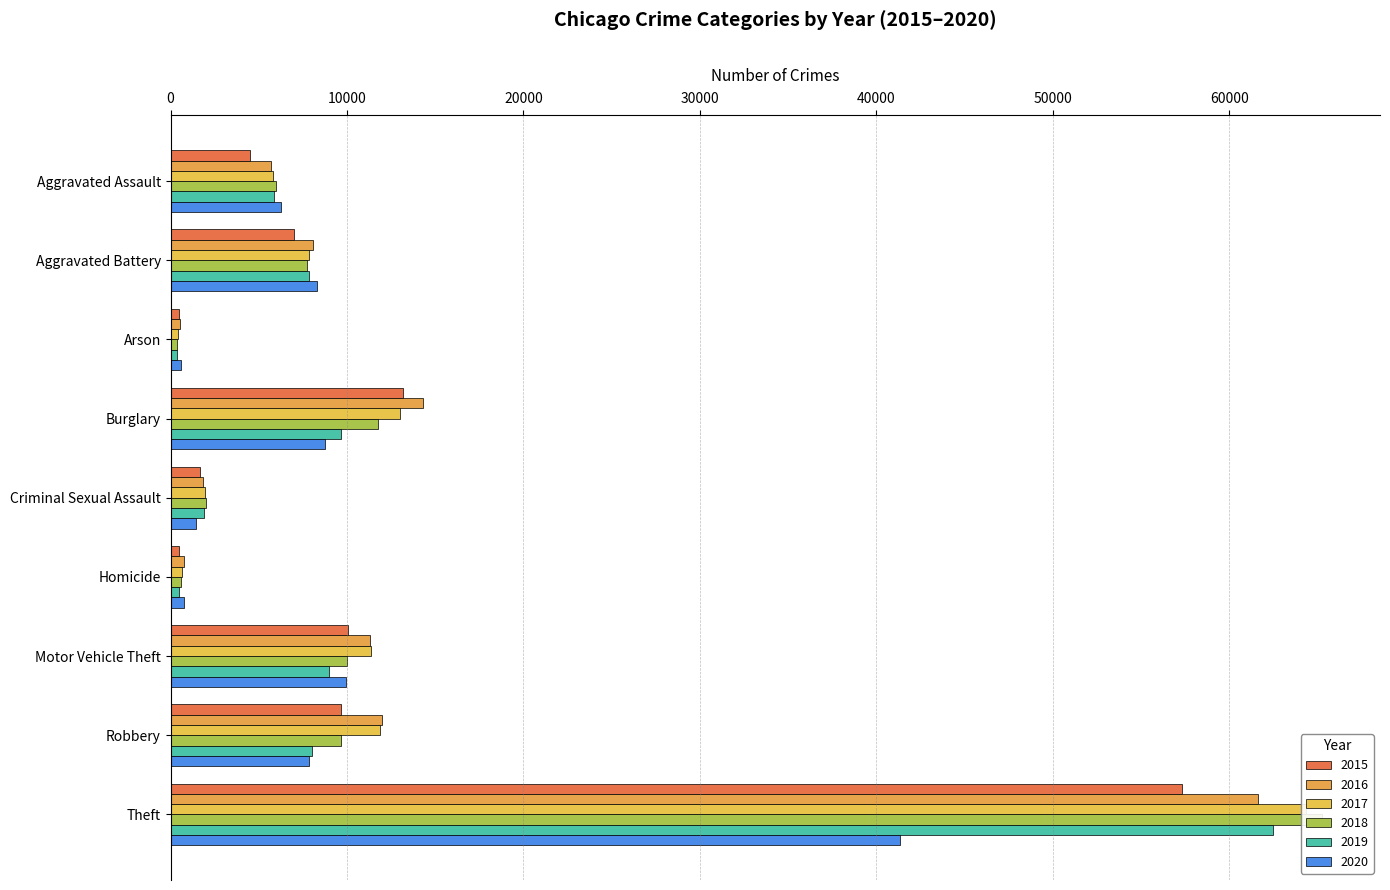

How many groups of bars are there?

9